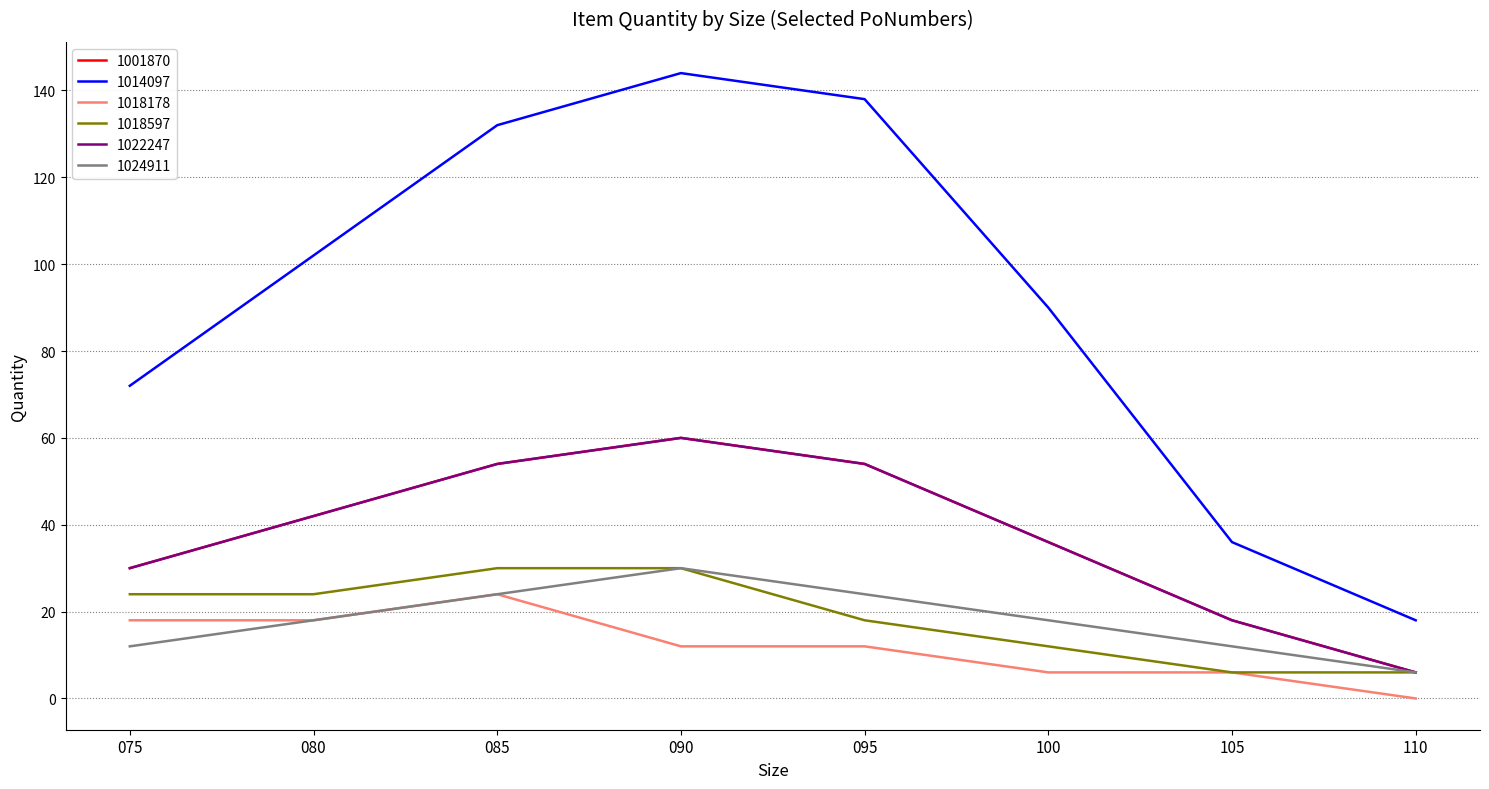

Is it true that 1018178 equals -9 at 110?

False